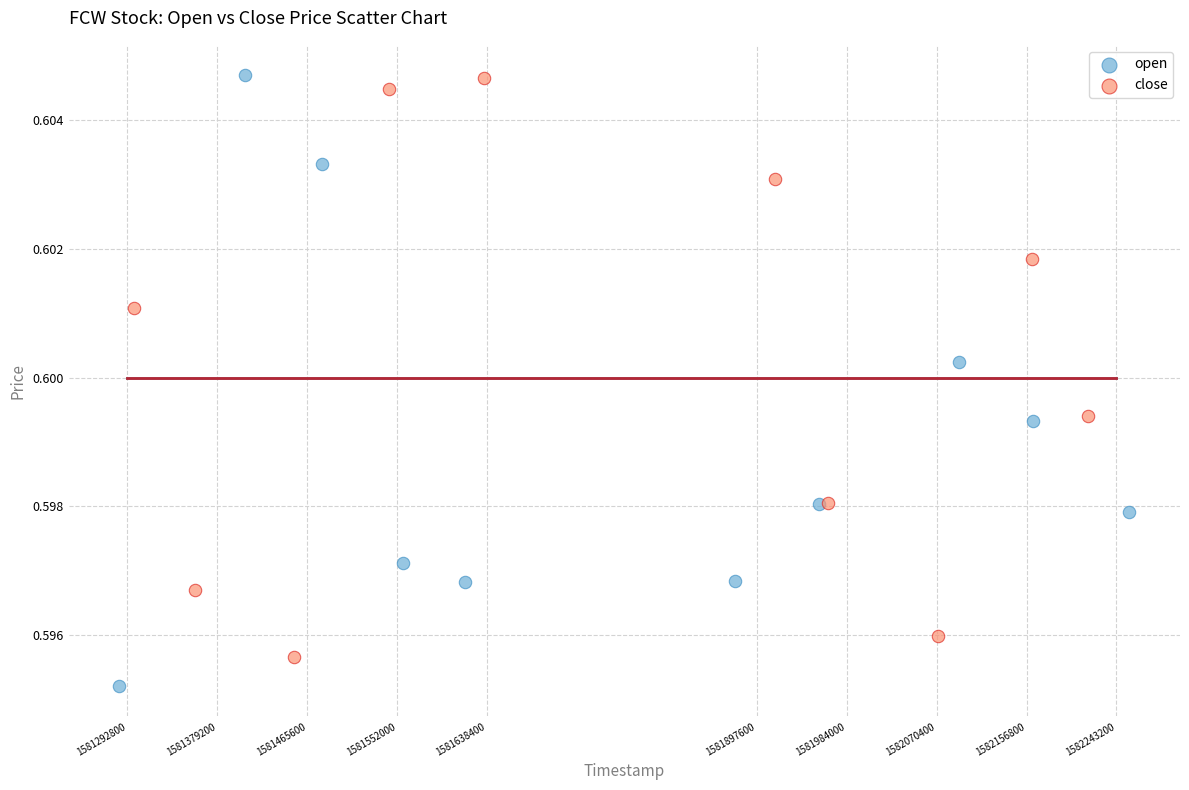

Which series contains the lowest Y value?

open